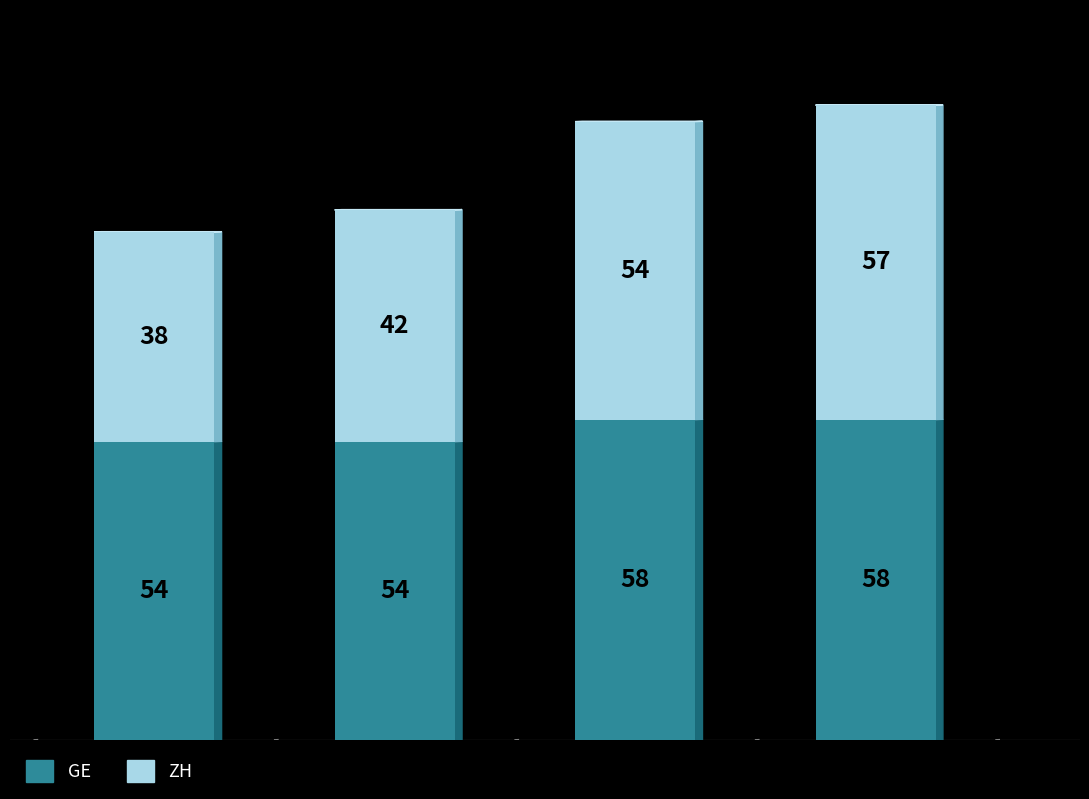

What is the sum of all GE values?

224